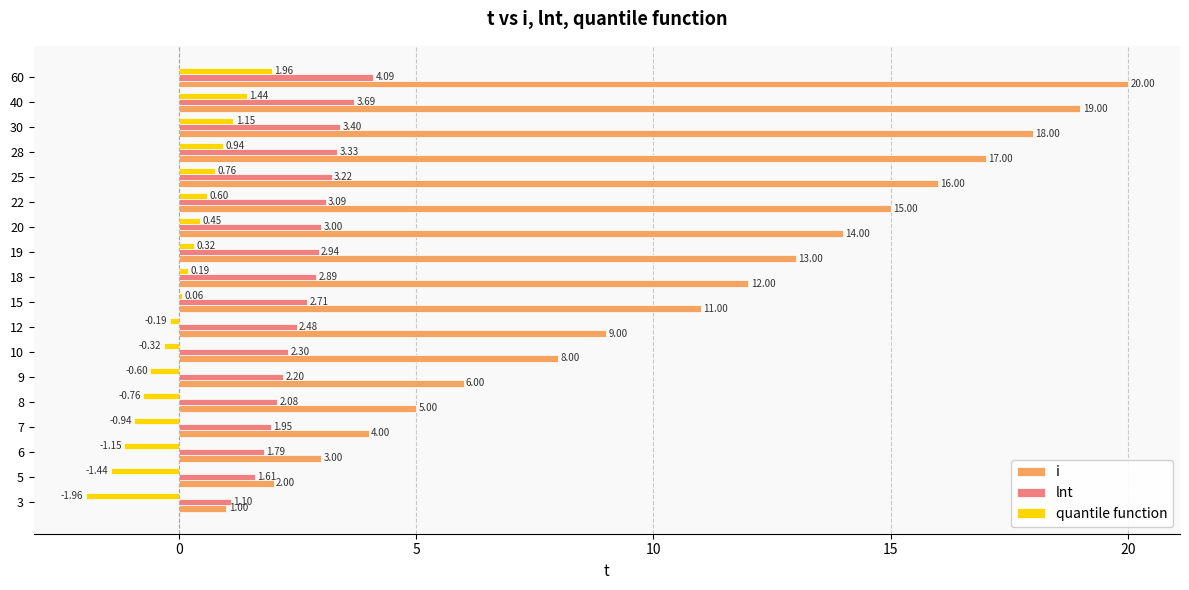

Which series changed the most between 18 and 25?

i